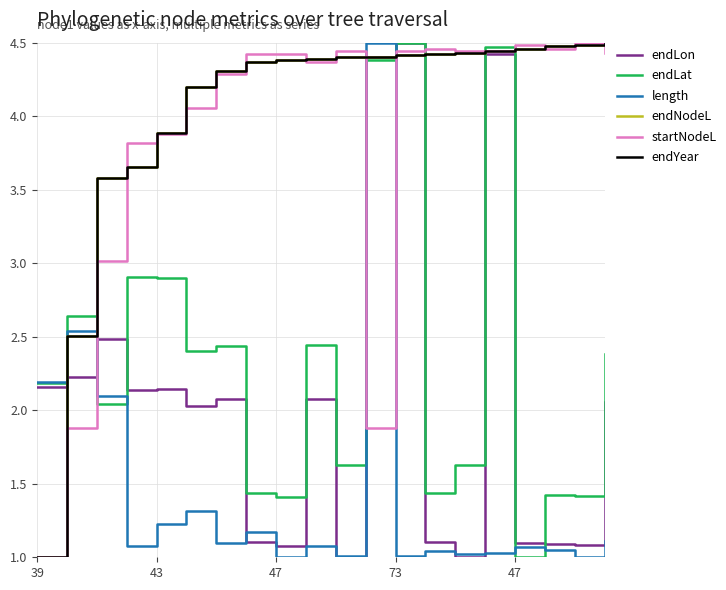

Does the chart have visible grid lines?

Yes